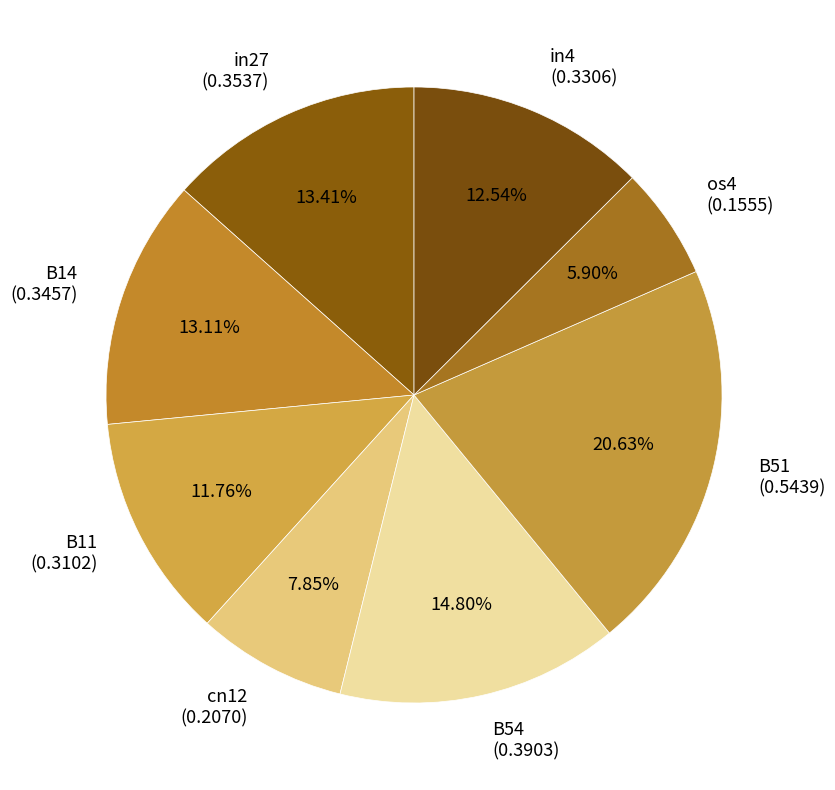

Is the sum of in4 (0.3306) and B11 (0.3102) greater than half?

No